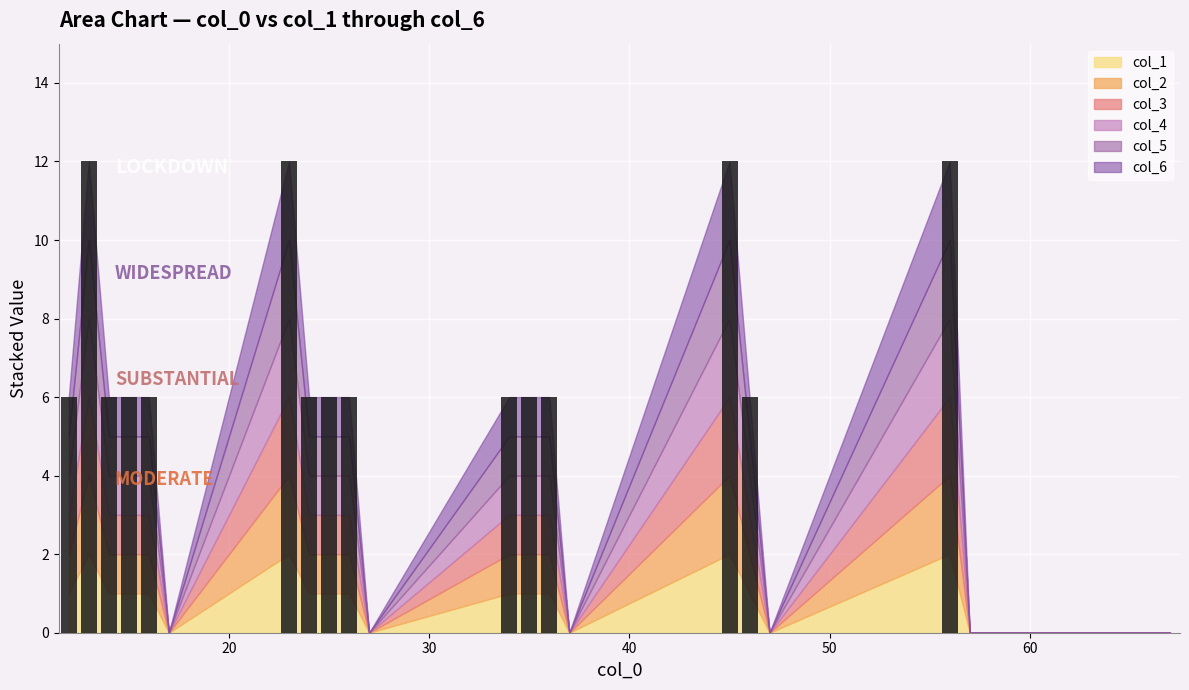

What is the sum of all values?

114